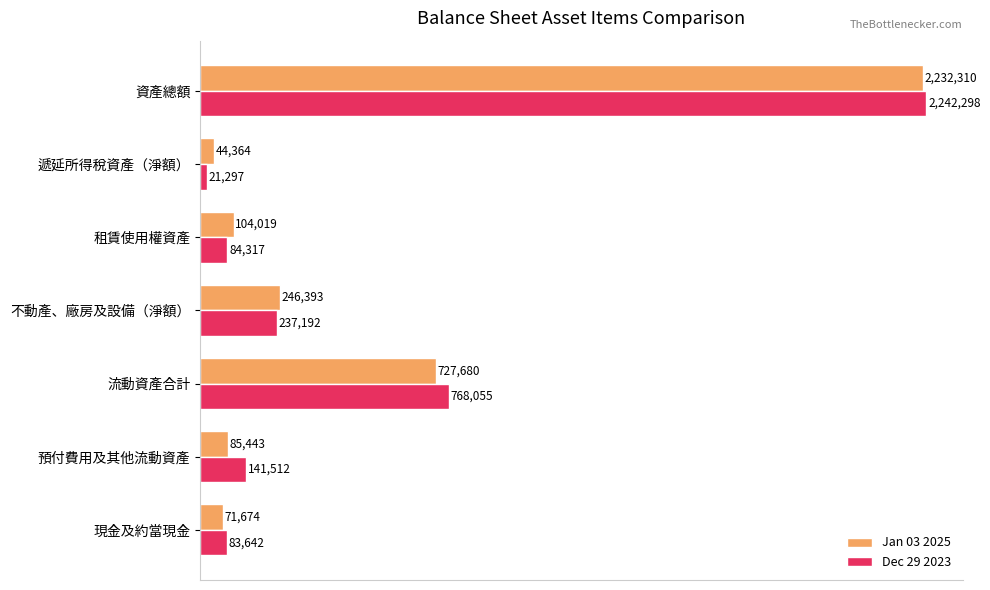

What are all the series names shown in the legend?

Jan 03 2025, Dec 29 2023